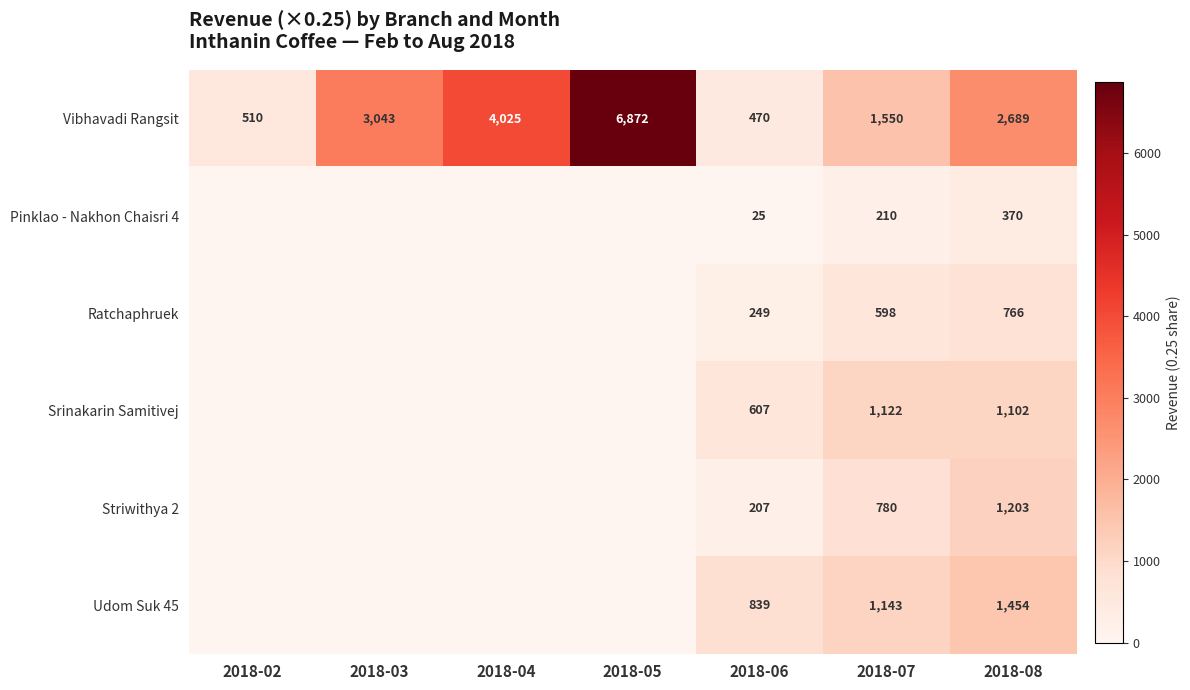

Is it true that Striwithya 2 equals 271.9 at 2018-07?

False